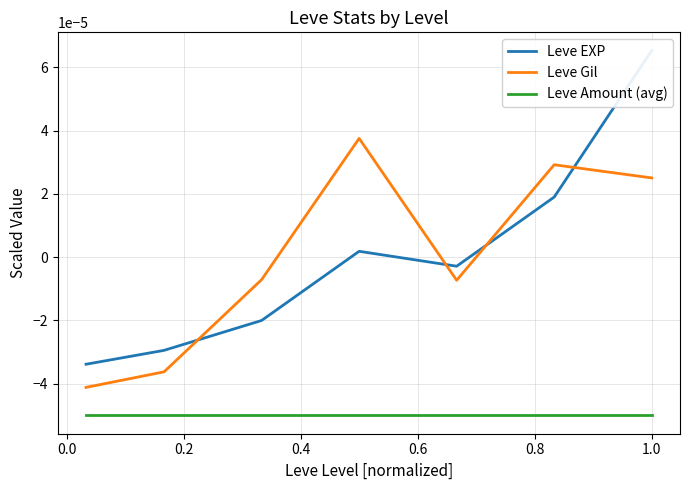

True or false: Leve Amount (avg) and Leve Gil intersect in this chart.

False